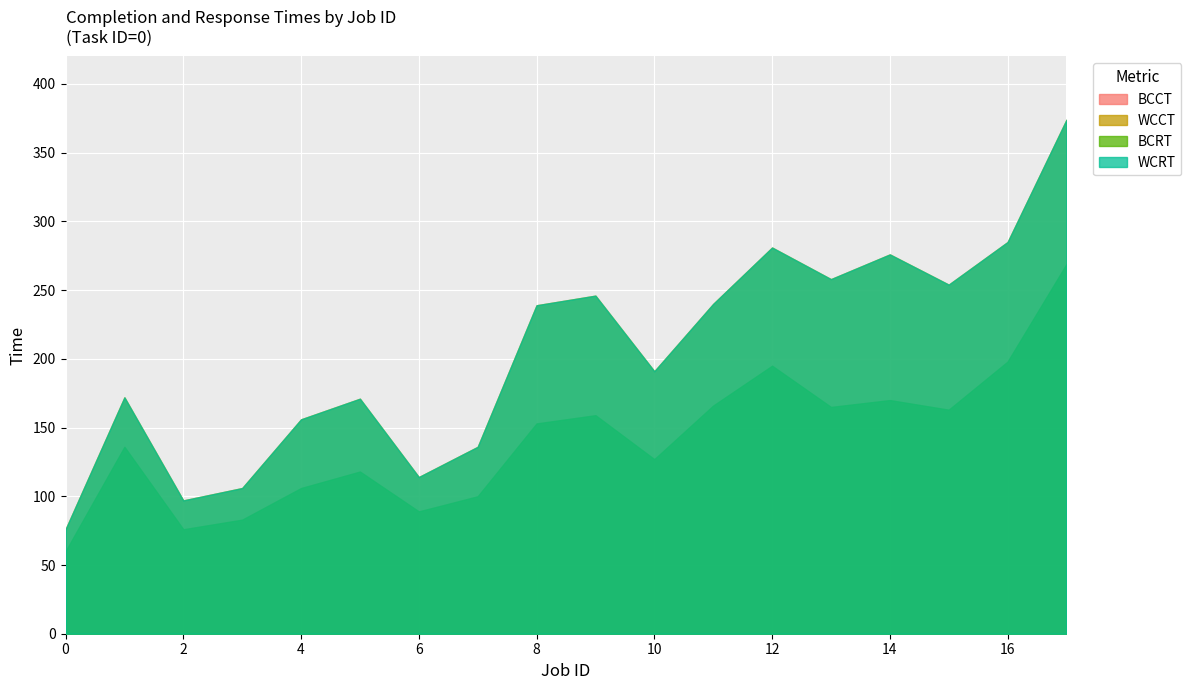

Reading left to right, list all the values displayed in this chart.

BCCT: 0=60	1=136	2=76	3=83	4=106	5=118	6=89	7=100	8=153	9=159	10=127	11=166	12=195	13=165	14=170	15=163	16=198	17=269
WCCT: 0=76	1=172	2=97	3=106	4=156	5=171	6=114	7=136	8=239	9=246	10=191	11=240	12=281	13=258	14=276	15=254	16=285	17=374
BCRT: 0=60	1=136	2=76	3=83	4=106	5=118	6=89	7=100	8=153	9=159	10=127	11=166	12=195	13=165	14=170	15=163	16=198	17=269
WCRT: 0=76	1=172	2=97	3=106	4=156	5=171	6=114	7=136	8=239	9=246	10=191	11=240	12=281	13=258	14=276	15=254	16=285	17=374